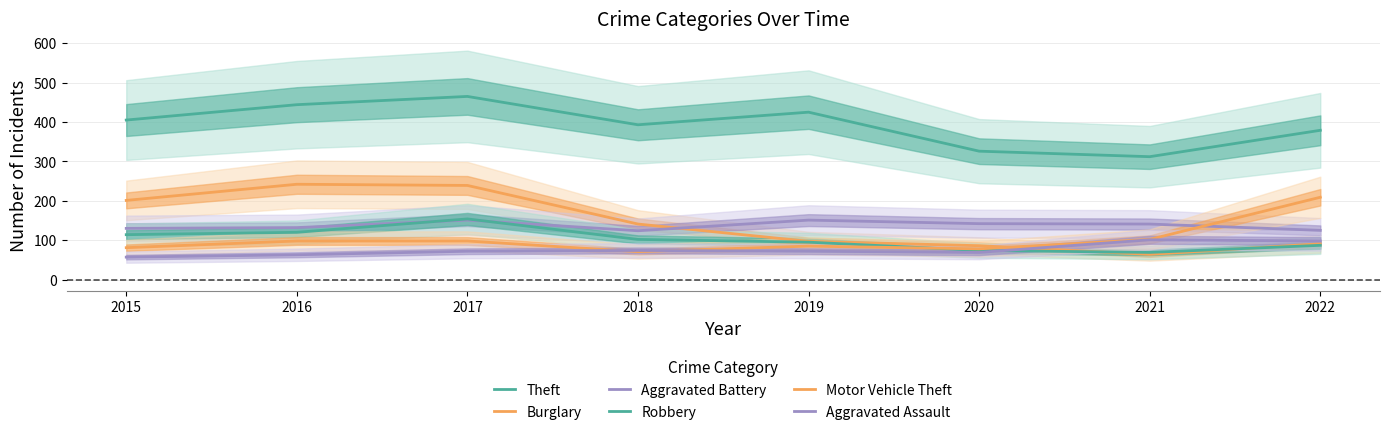

How many lines are shown in the chart?

6